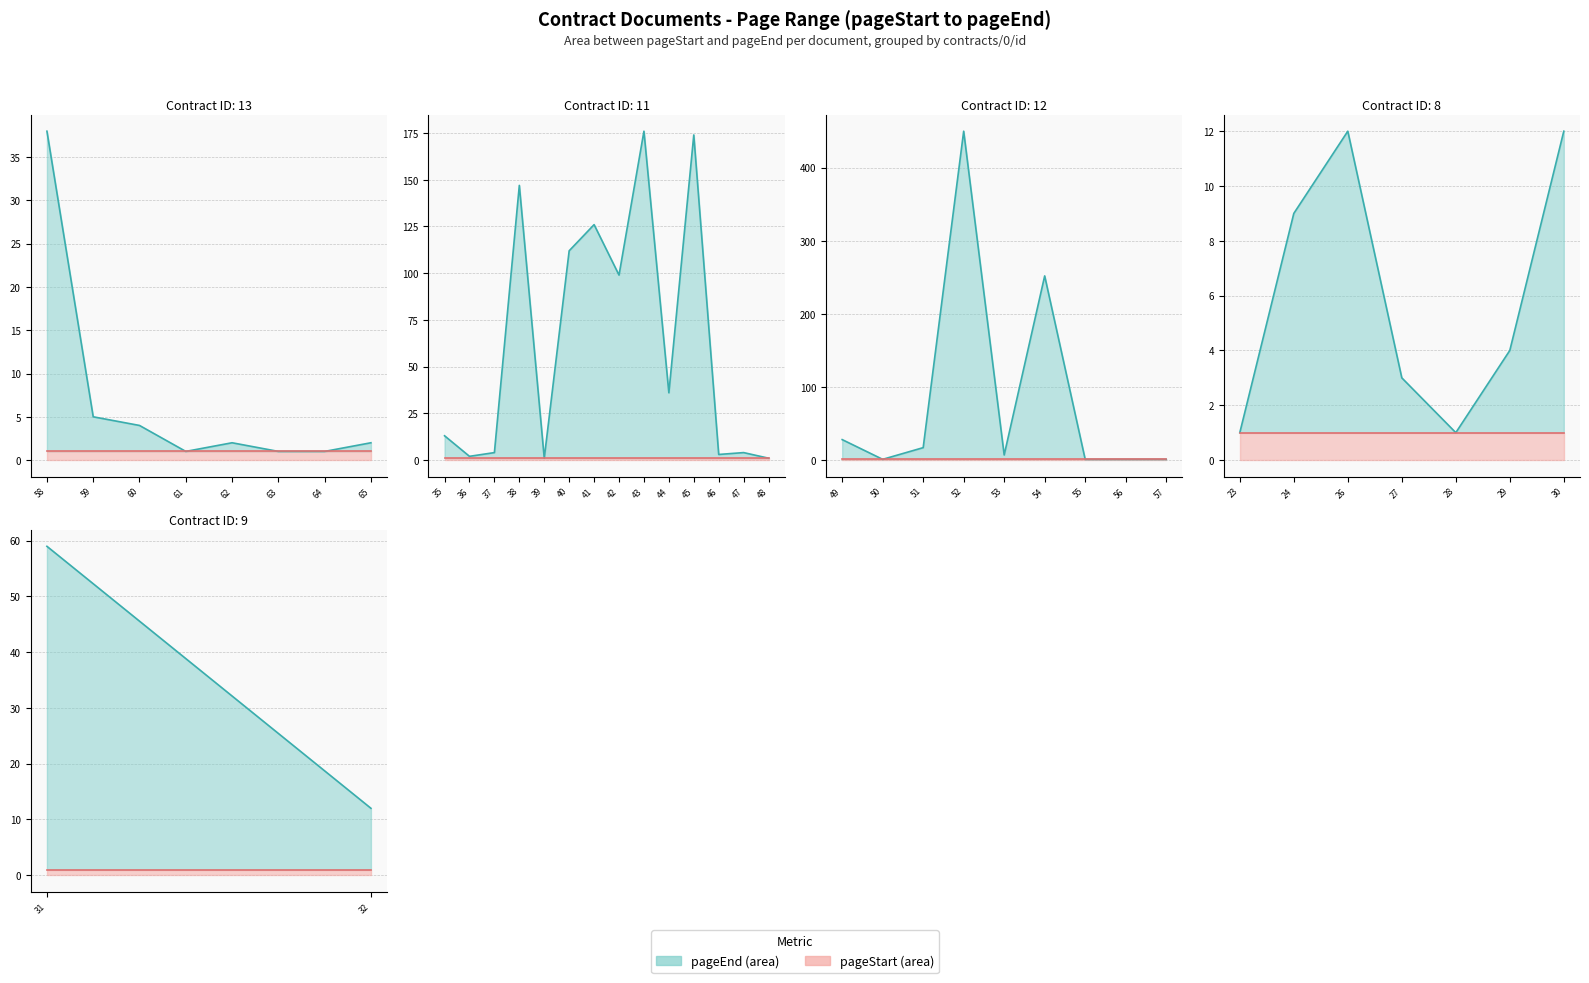

At how many categories does at least one series exceed 415?

1